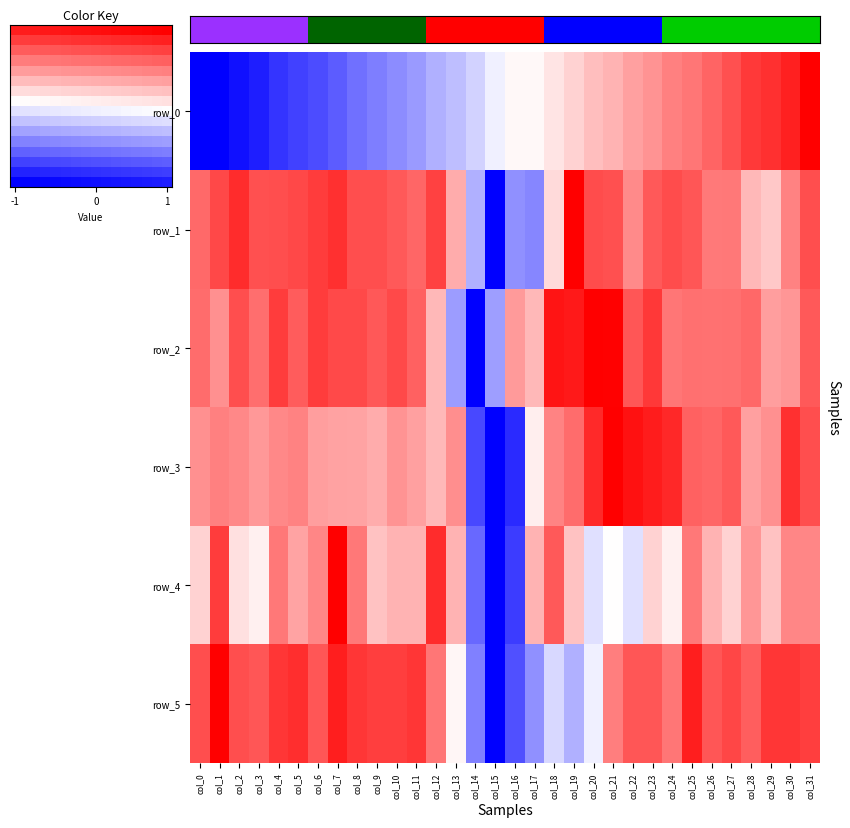

Which series has the largest range (max minus min)?

row_0